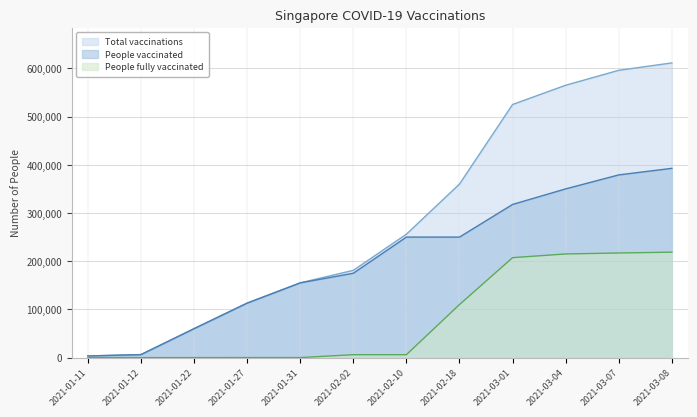

Reading left to right, what are all the values shown in this chart?

total_vaccinations: 2021-01-11=3400	2021-01-12=6200	2021-01-22=60000	2021-01-27=113050	2021-01-31=155050	2021-02-02=181000	2021-02-10=256000	2021-02-18=360000	2021-03-01=525039	2021-03-04=565000	2021-03-07=596000	2021-03-08=611314
people_vaccinated: 2021-01-11=3400	2021-01-12=6200	2021-01-22=60000	2021-01-27=113000	2021-01-31=155000	2021-02-02=175000	2021-02-10=250000	2021-02-18=250000	2021-03-01=317715	2021-03-04=350000	2021-03-07=379000	2021-03-08=392620
people_fully_vaccinated: 2021-01-11=0	2021-01-12=0	2021-01-22=0	2021-01-27=50	2021-01-31=50	2021-02-02=6000	2021-02-10=6000	2021-02-18=110000	2021-03-01=207324	2021-03-04=215000	2021-03-07=217000	2021-03-08=218694